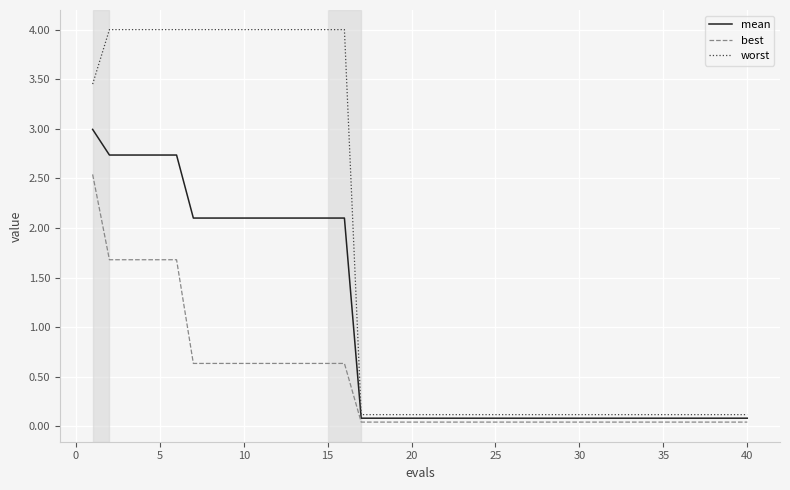

List the series in order of their peak value, highest first.

worst, mean, best